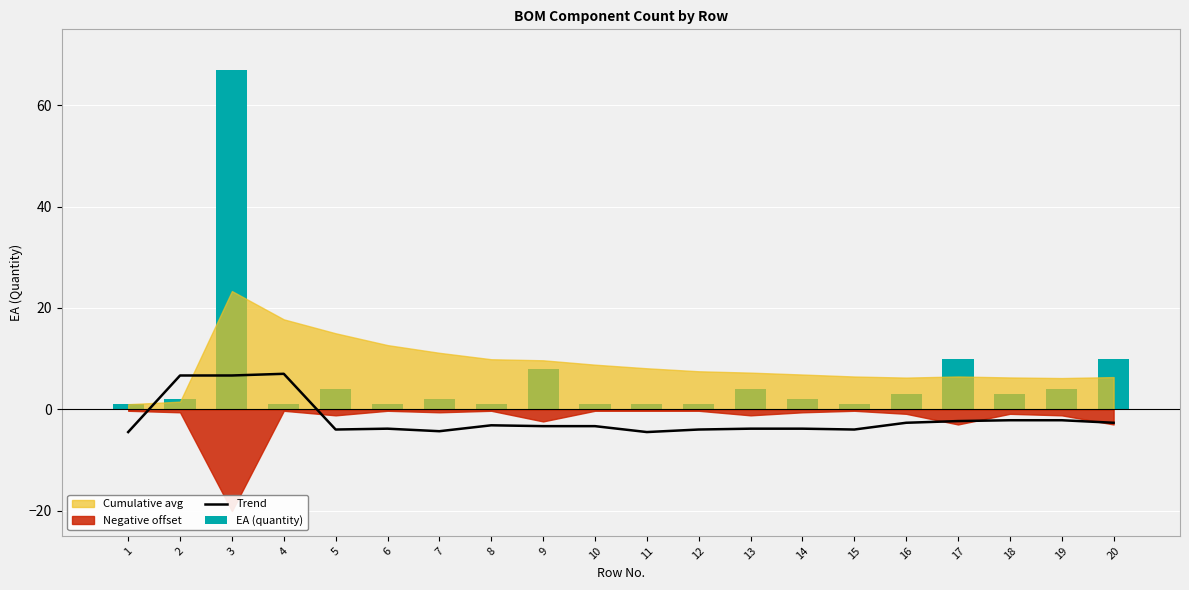

Which category has the highest value in the Trend series?

4